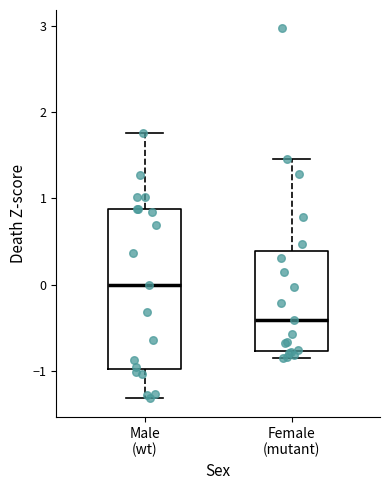

Comparing the boxes themselves (not the whiskers), which one is the tallest?

Male (wt)